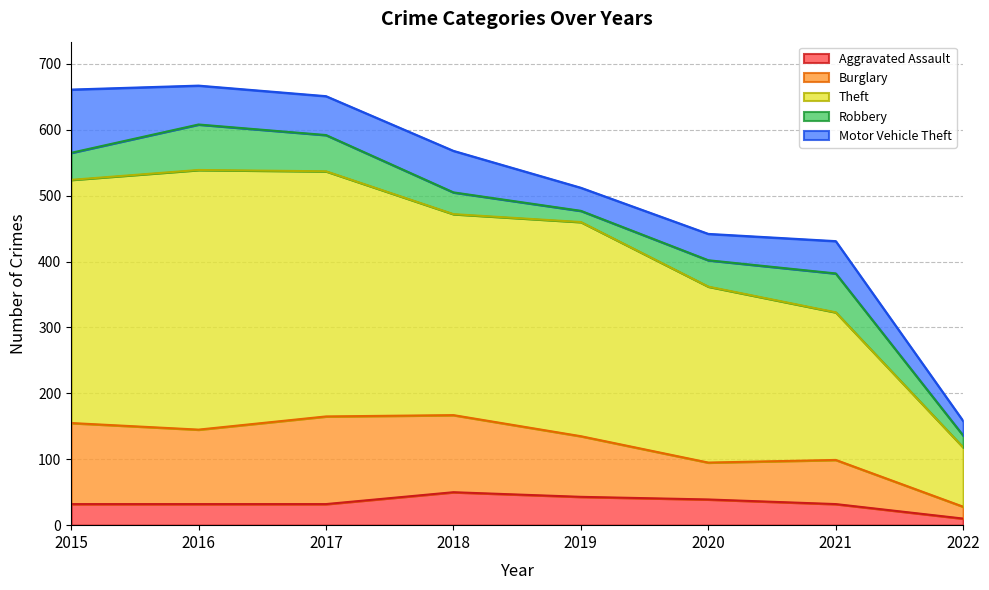

At which label is Theft closest to 242?

2021